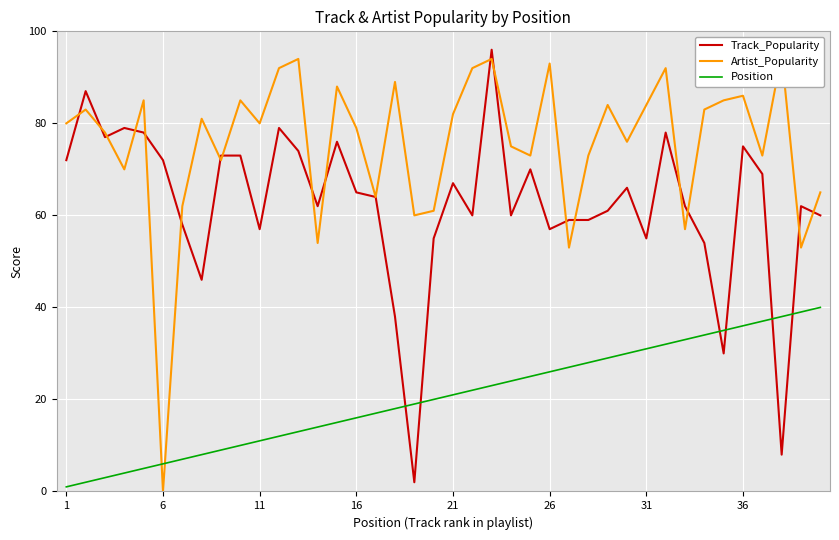

Reading left to right, list all the values displayed in this chart.

Track_Popularity: 72	87	77	79	78	72	58	46	73	73	57	79	74	62	76	65	64	38	2	55	67	60	96	60	70	57	59	59	61	66	55	78	62	54	30	75	69	8	62	60
Artist_Popularity: 80	83	78	70	85	0	62	81	72	85	80	92	94	54	88	79	64	89	60	61	82	92	94	75	73	93	53	73	84	76	84	92	57	83	85	86	73	95	53	65
Position: 1	2	3	4	5	6	7	8	9	10	11	12	13	14	15	16	17	18	19	20	21	22	23	24	25	26	27	28	29	30	31	32	33	34	35	36	37	38	39	40